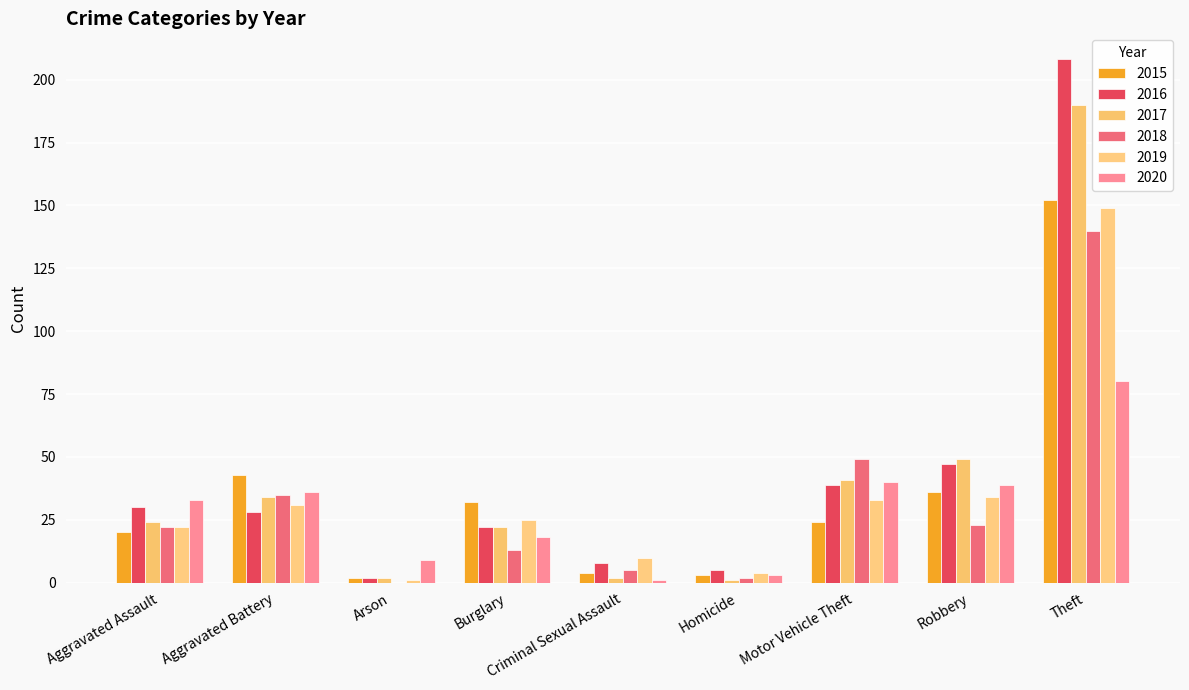

Is the value of 2016 at Homicide greater than the value of 2020 at Motor Vehicle Theft?

No